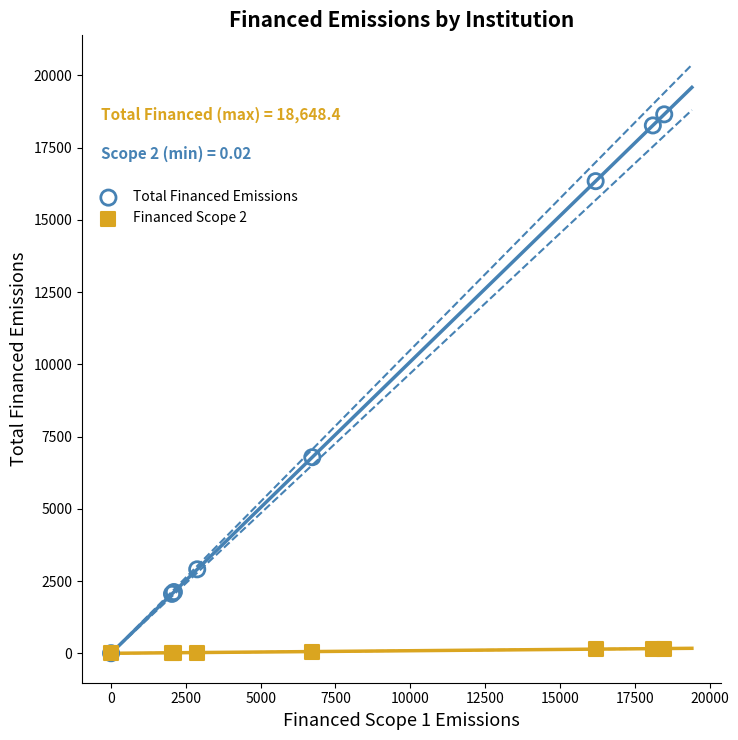

Which series contains the highest Y value?

Total Financed Emissions